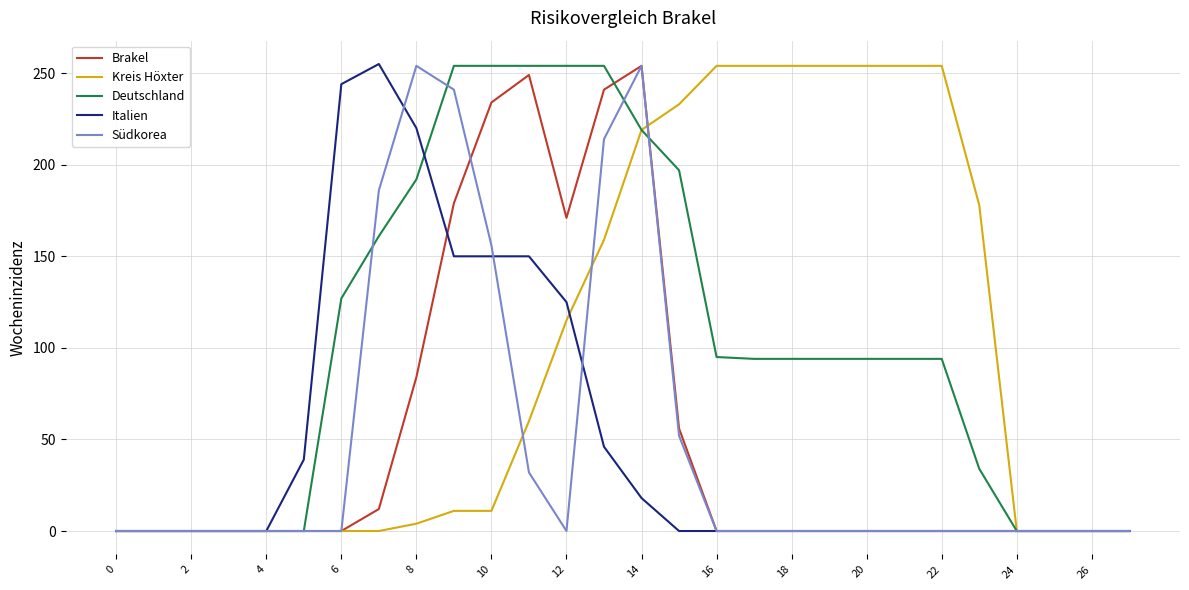

What is the maximum value shown in the chart?

255